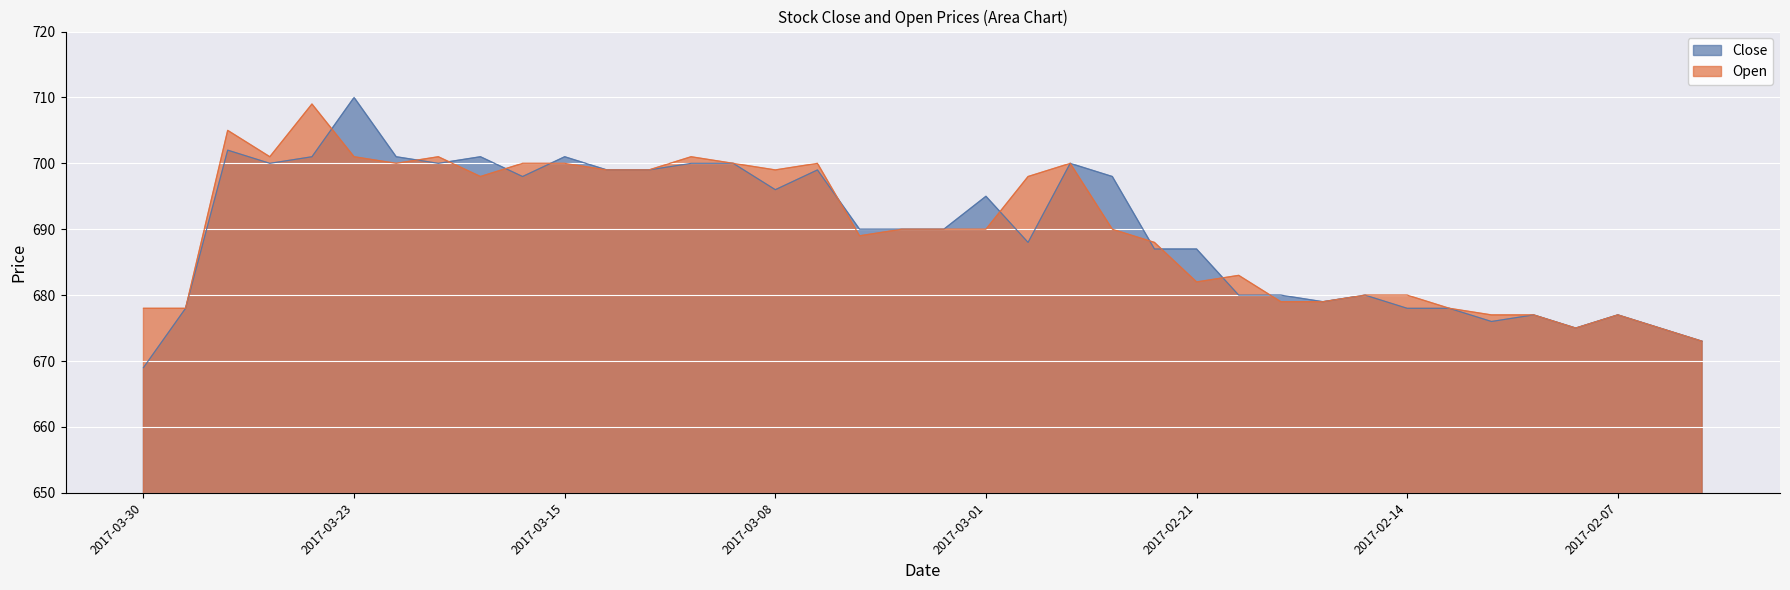

What is the difference between the second highest and minimum values in the Open series?

32